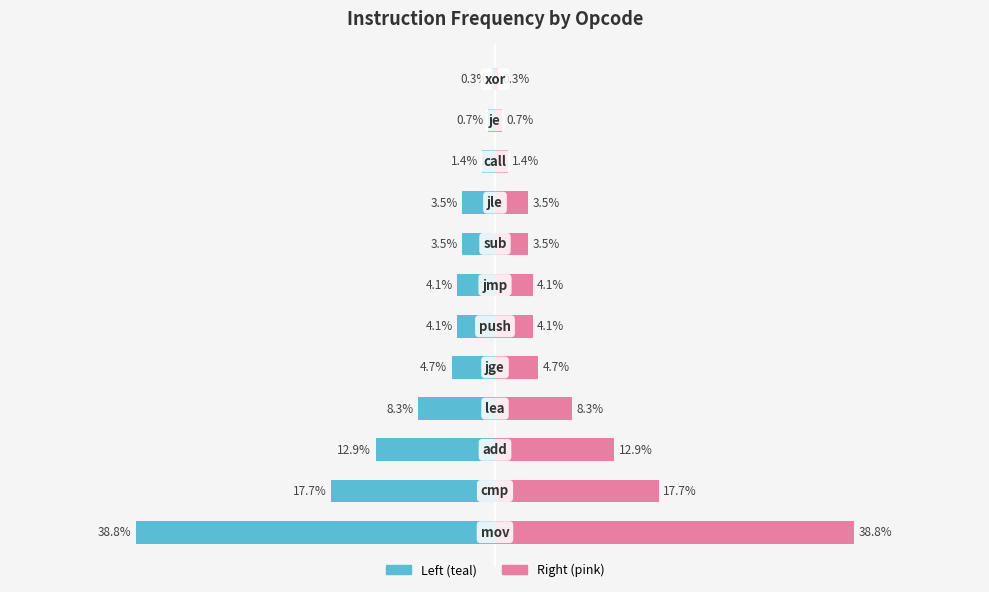

Reading left to right, list all the values displayed in this chart.

Frequency (left): -38.8	-17.7	-12.9	-8.3	-4.7	-4.1	-4.1	-3.5	-3.5	-1.4	-0.7	-0.3
Frequency (right): 38.8	17.7	12.9	8.3	4.7	4.1	4.1	3.5	3.5	1.4	0.7	0.3